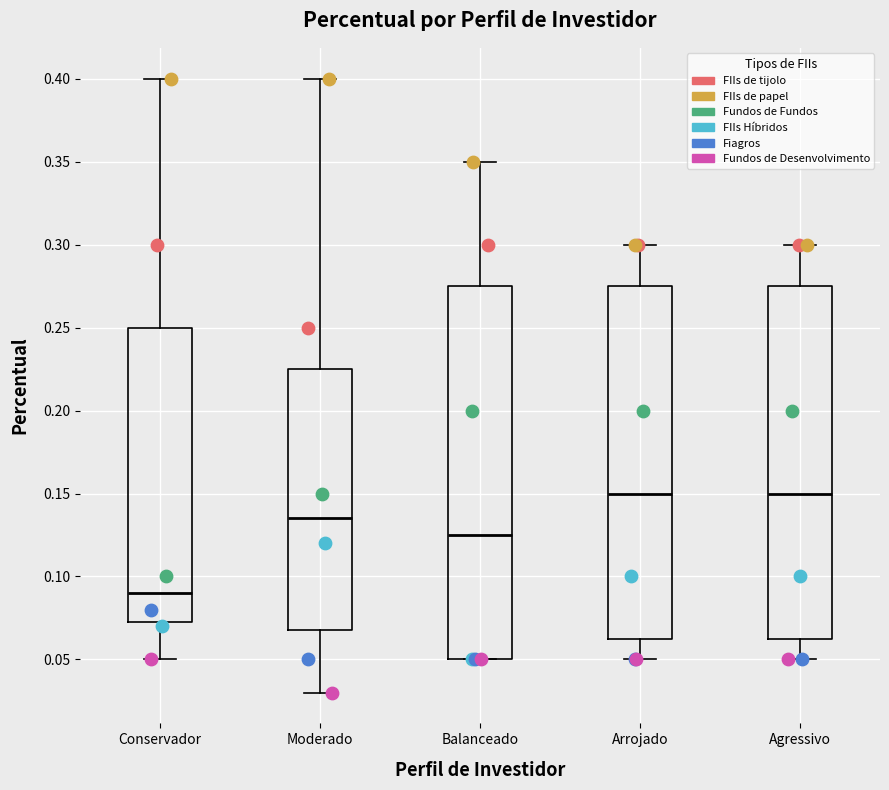

Where does the median line of the box for Balanceado sit on the y-axis? The values are not printed on the chart, so give them approximately, as read against the axis.

0.125